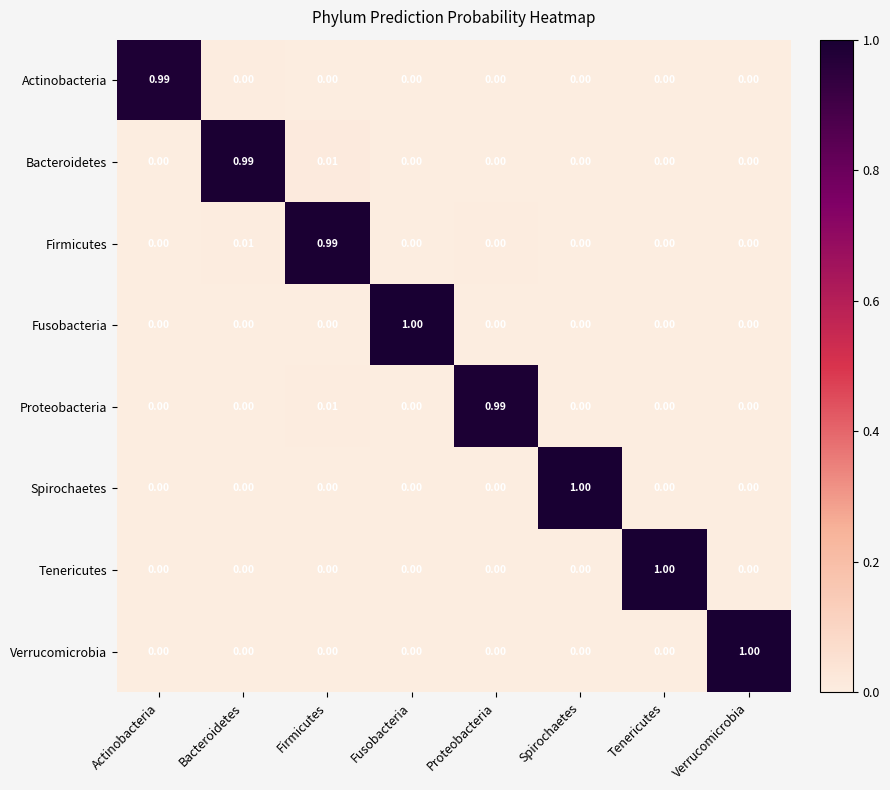

At which label does Firmicutes reach its peak?

Firmicutes